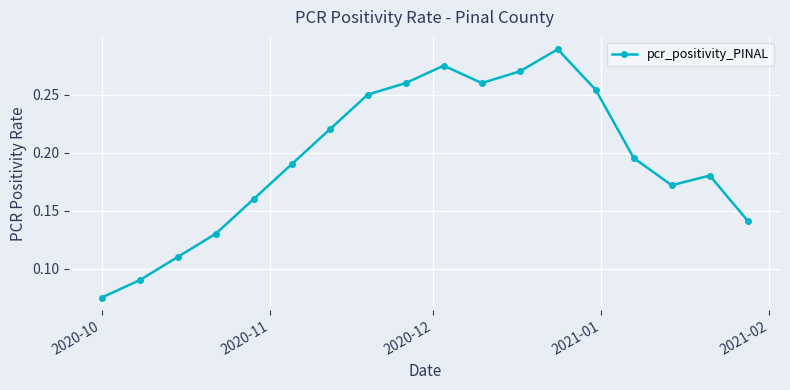

What is the sum of all values?

3.5